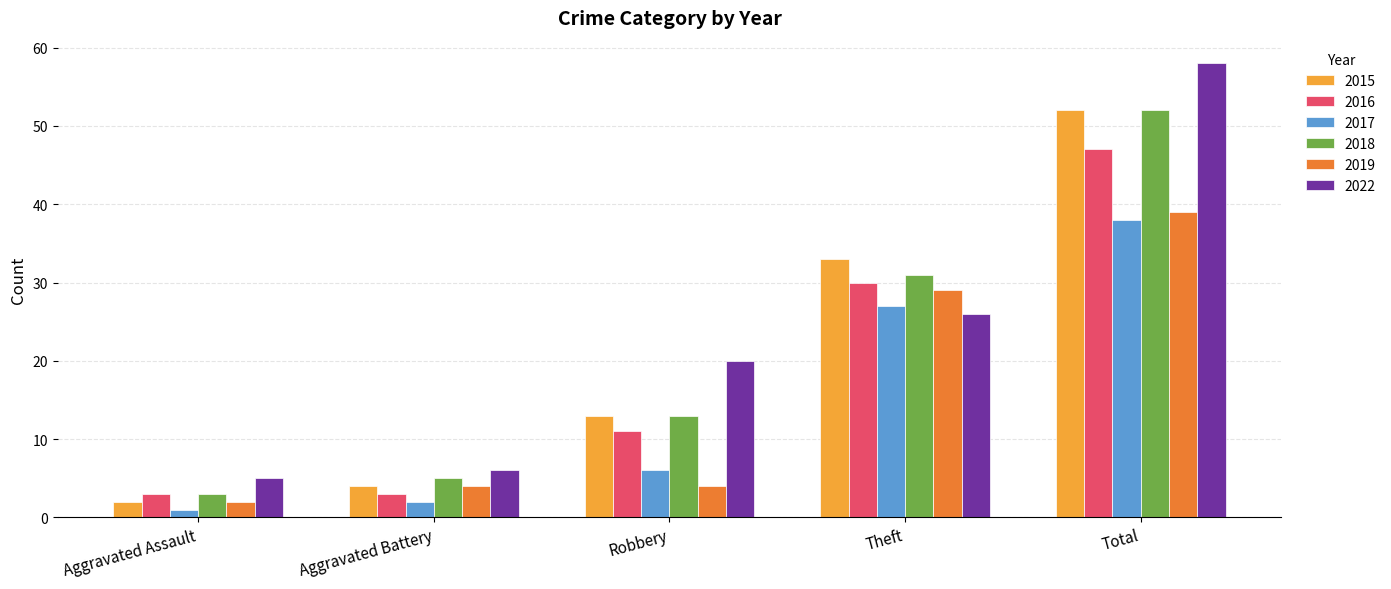

Which series changed the most between Robbery and Theft?

2019